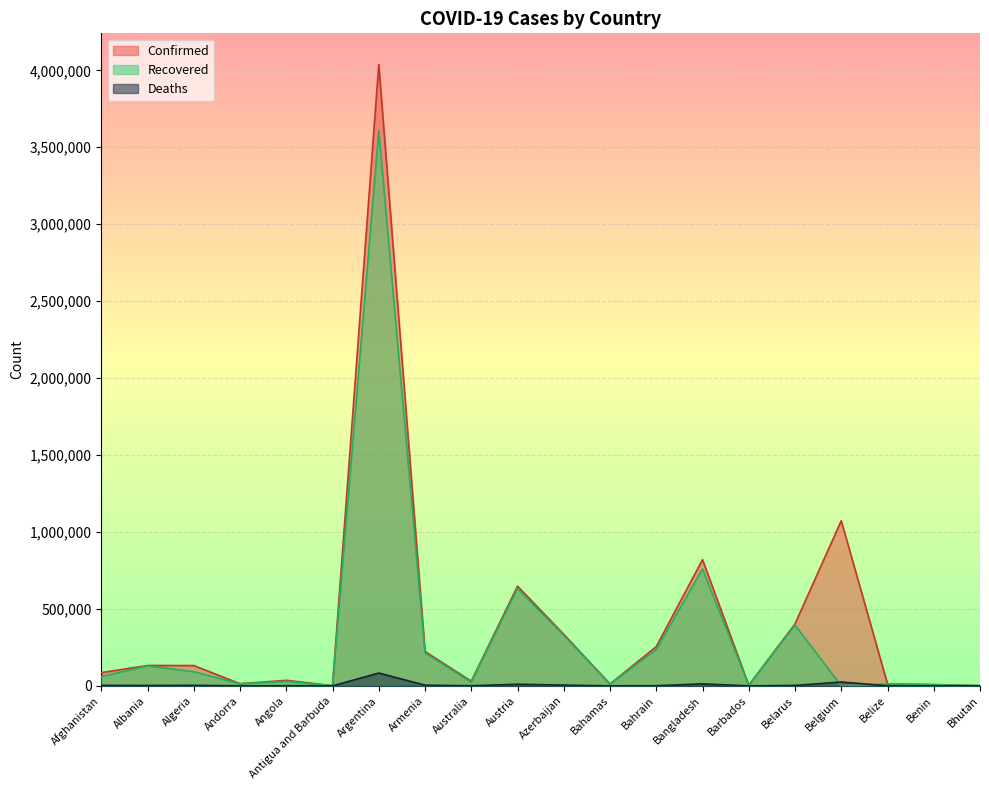

What is the label of the 7th point from the right?

Bangladesh